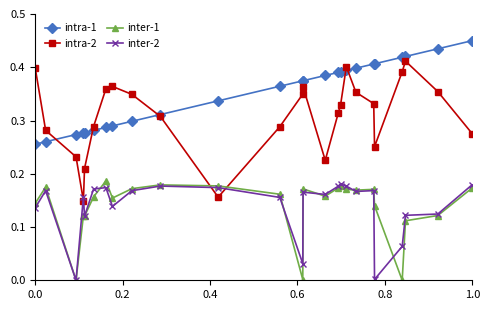

True or false: inter-1 and intra-1 intersect in this chart.

False